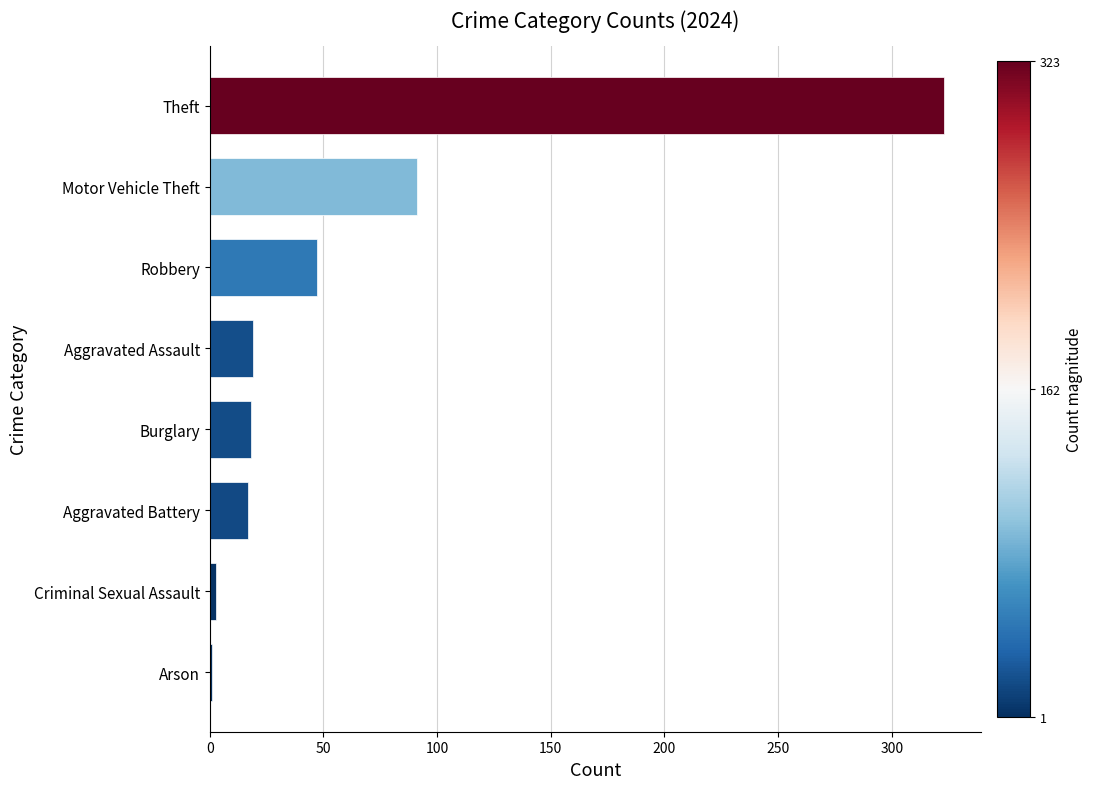

Is it true that the value at Robbery is 68?

False